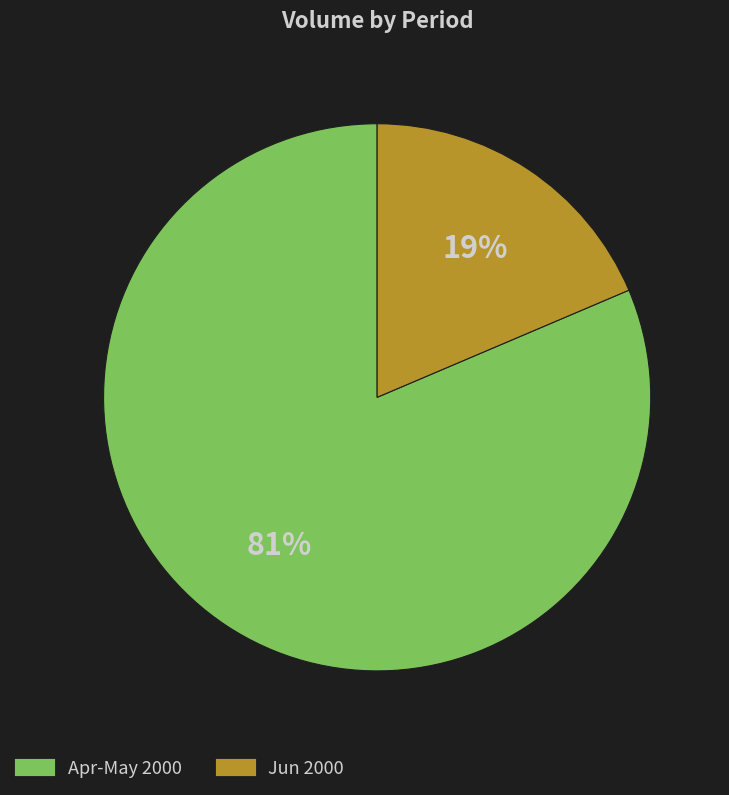

To the nearest percent, what is the average slice percentage?

50%